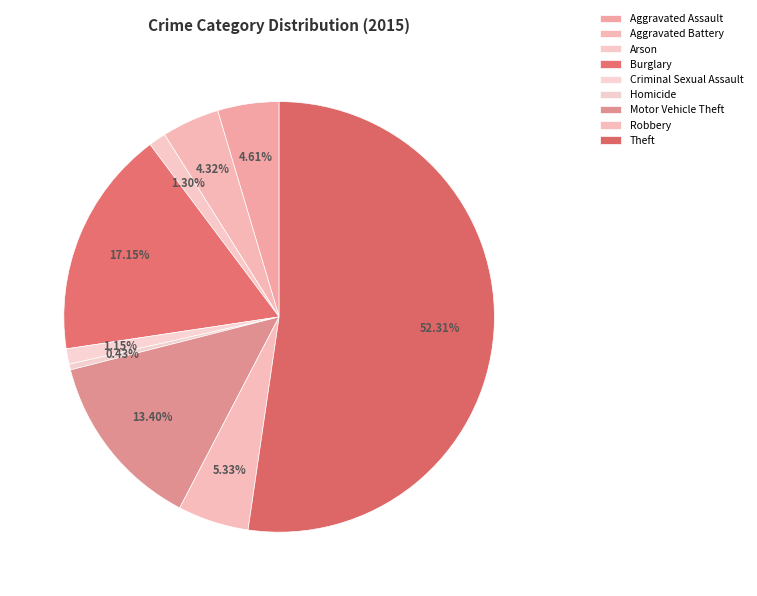

Which slice is the smallest?

Homicide